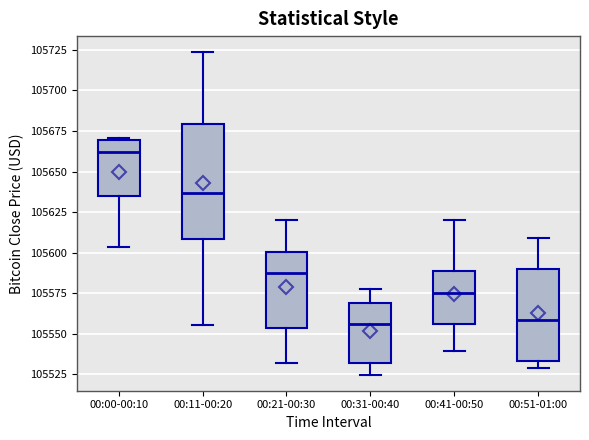

Where is the upper edge of the box for 00:51-01:00 on the y-axis? The values are not printed on the chart, so give them approximately, as read against the axis.

105590